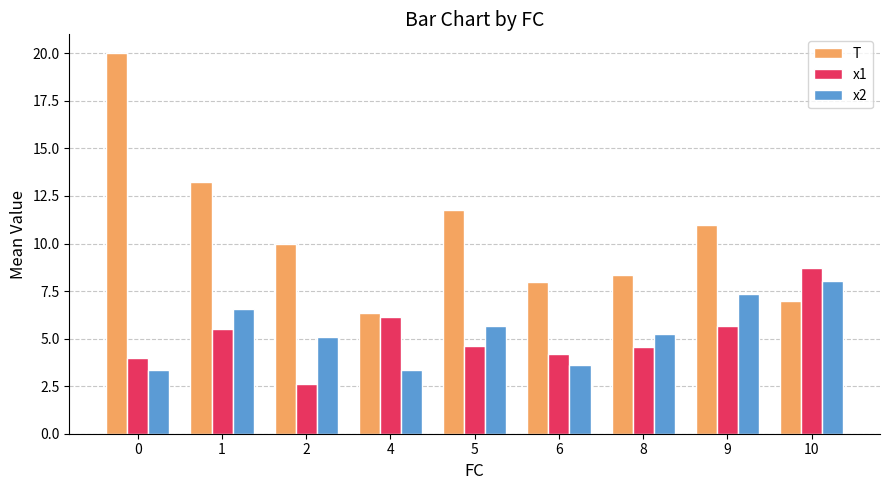

List the series in order of their peak value, highest first.

T, x1, x2